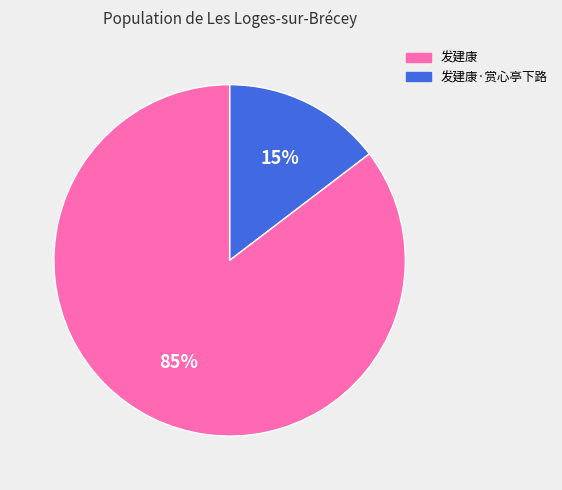

Is there any slice that represents more than half of the pie?

Yes